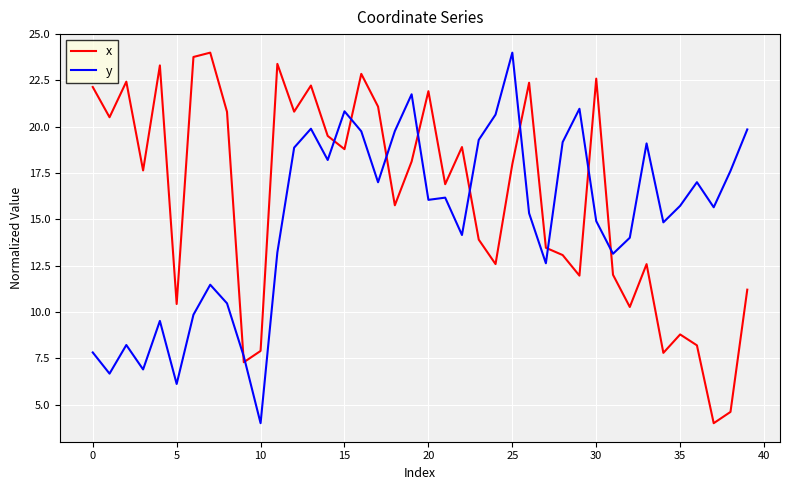

After their last crossing, which series has the higher values: y or x?

y